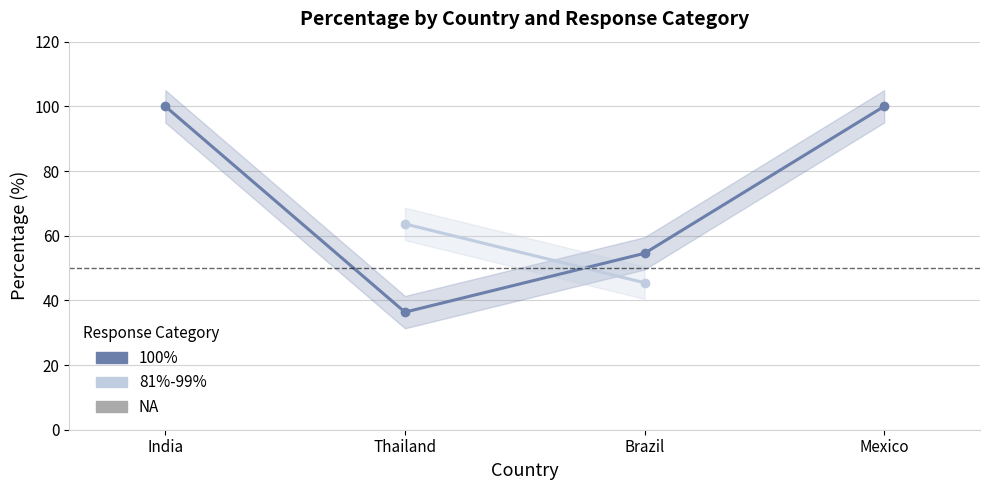

Count the number of categories in the chart.

4